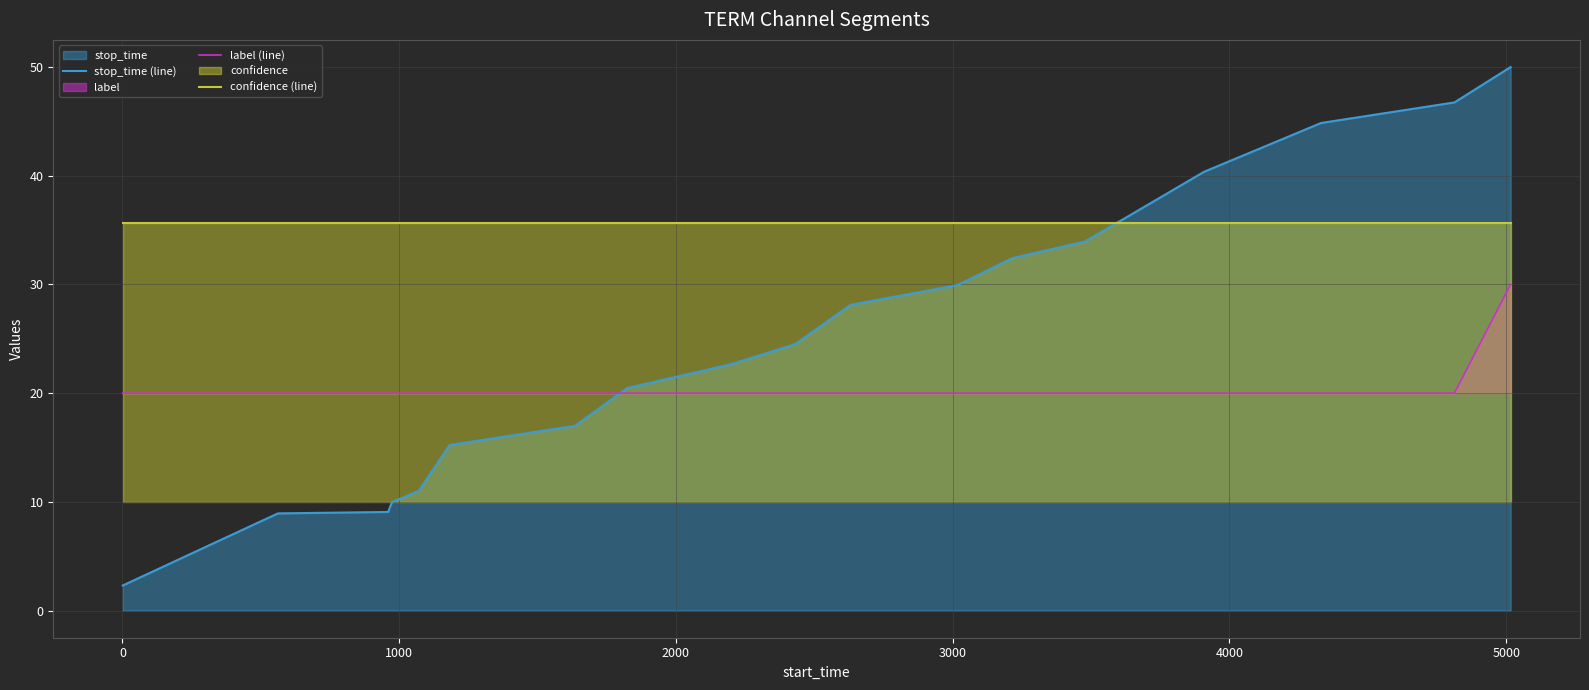

What is the smallest value displayed?

2.3